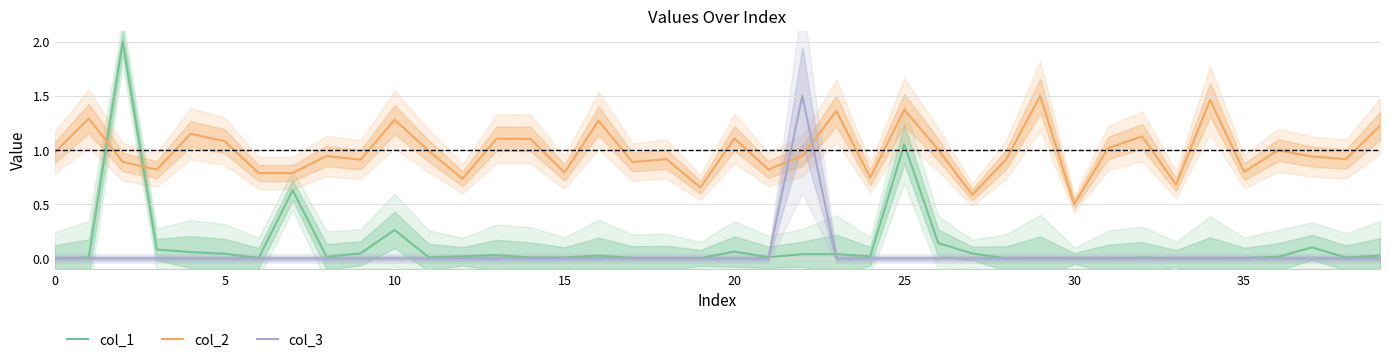

What is the average value of the col_2 series?

1.0